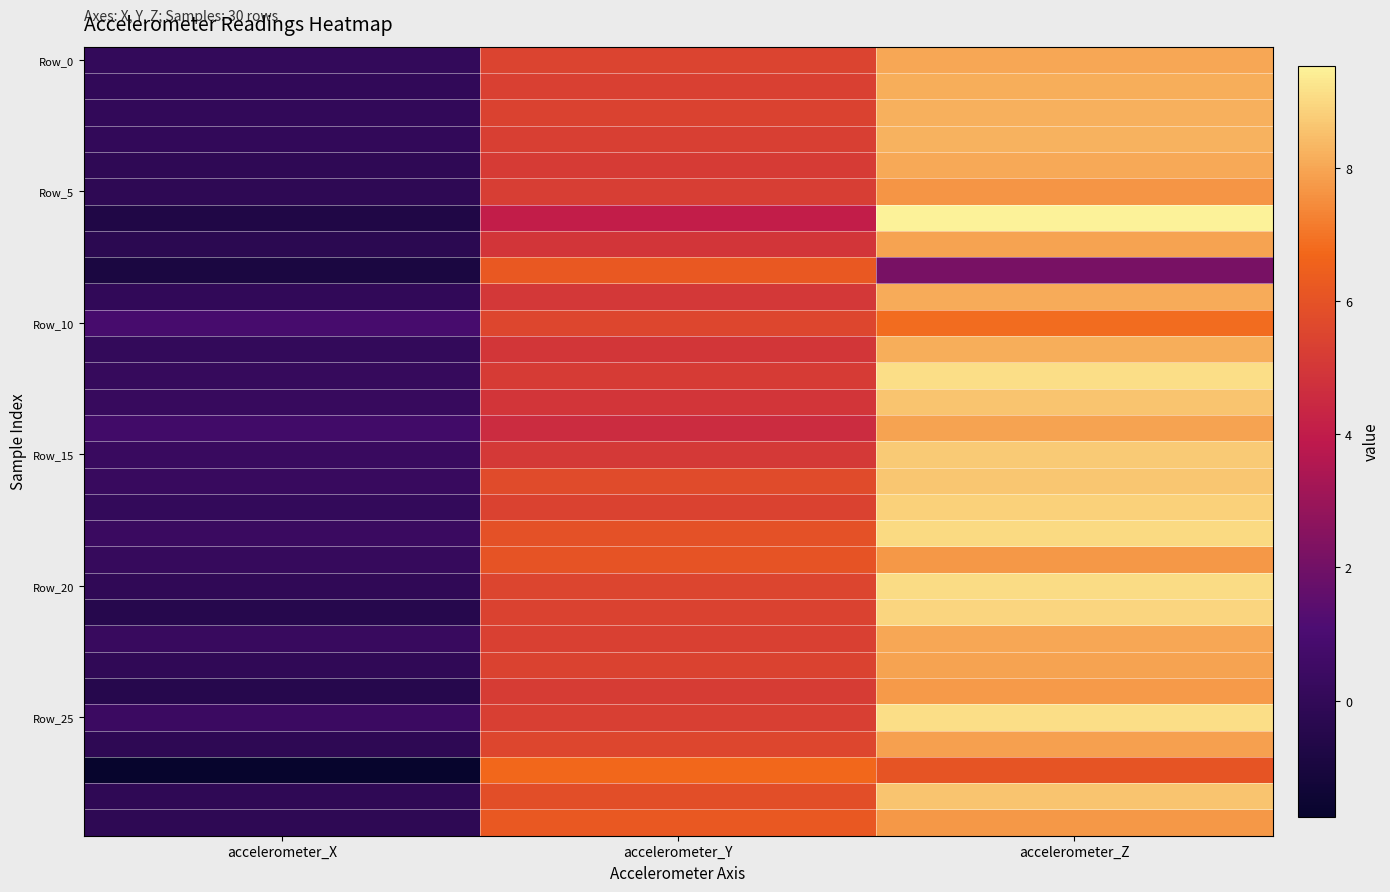

Count the number of categories in the chart.

3